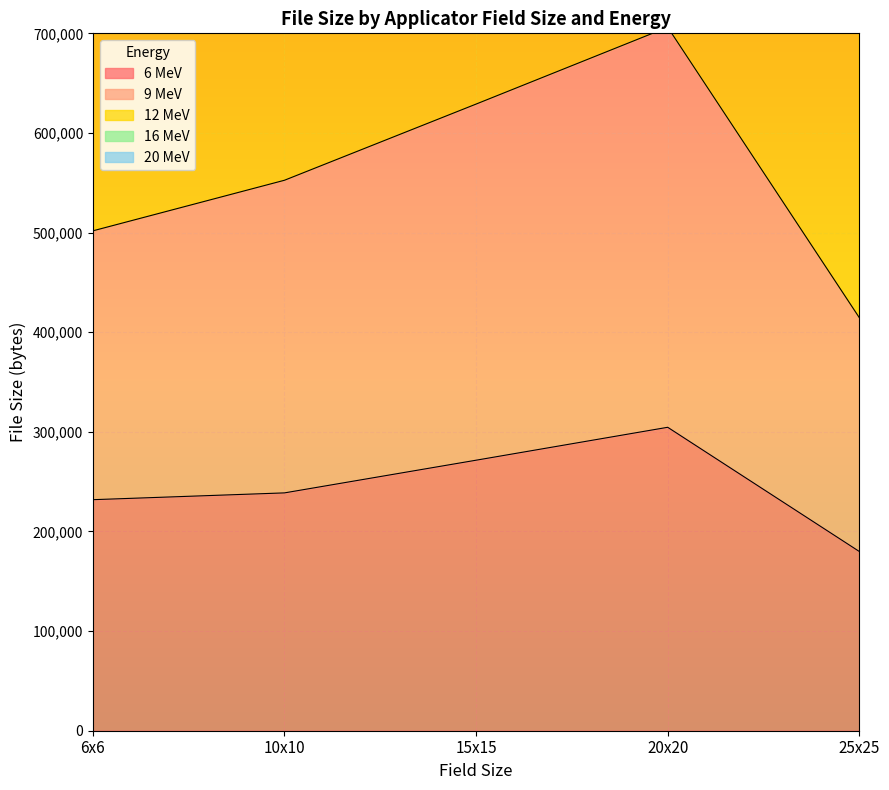

What is the value of the 20 MeV point at the 5th from the left?

414600